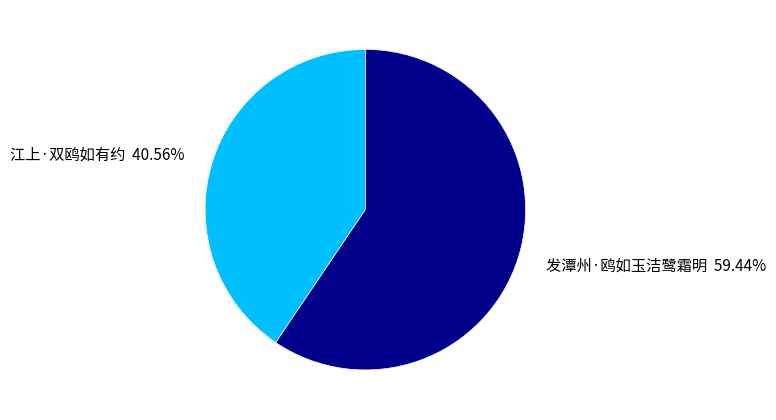

Is it true that 发潭州·鸥如玉洁鹭霜明 is 68% of the pie?

False